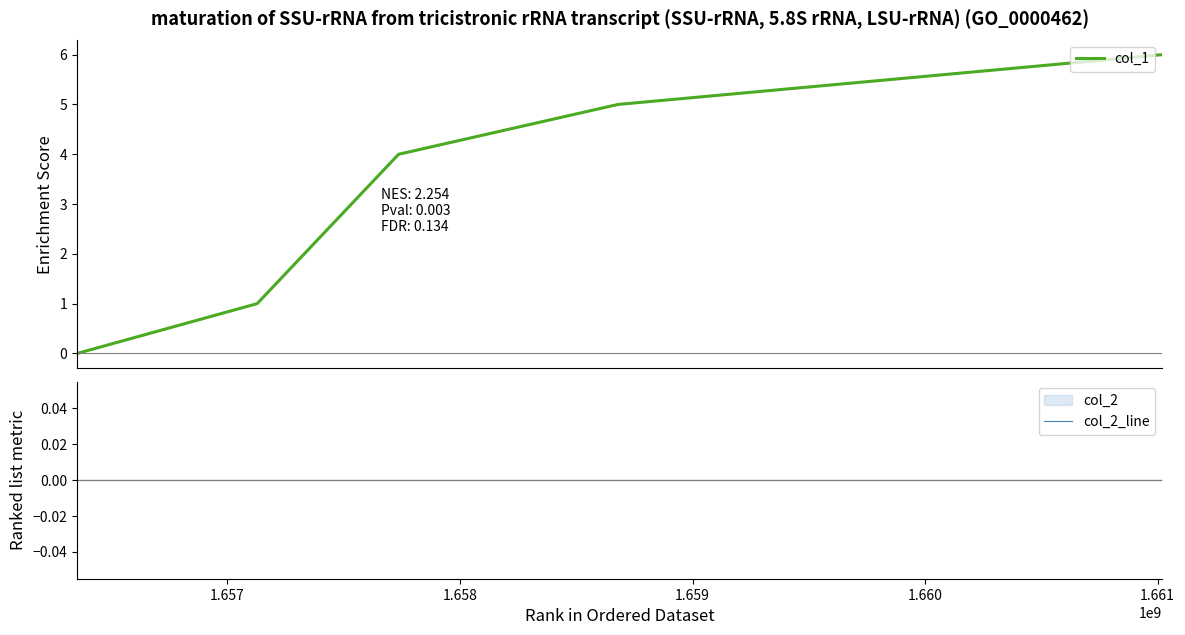

Which has a higher value, 1.658 or 1.659?

1.659